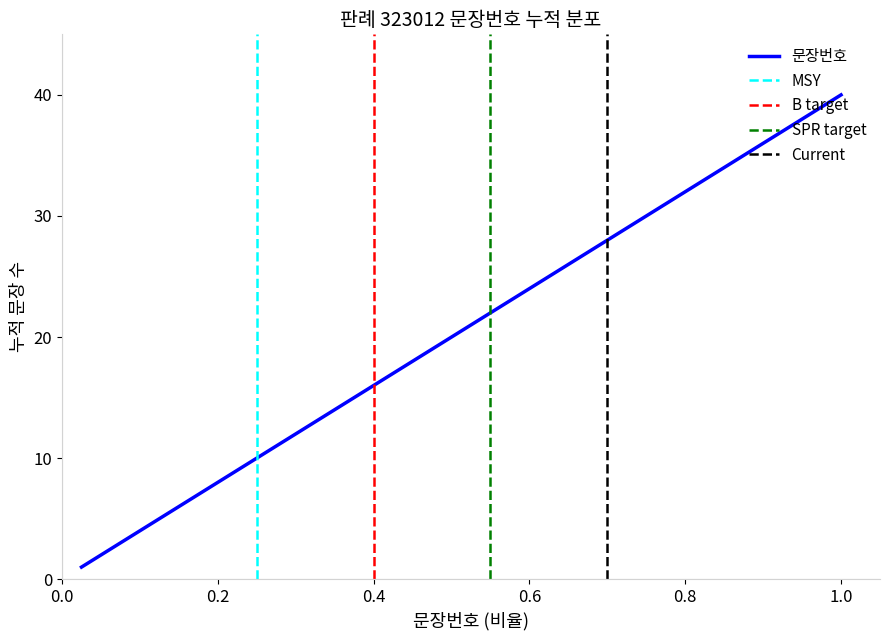

Reading left to right, transcribe all the data shown in this chart.

1	2	3	4	5	6	7	8	9	10	11	12	13	14	15	16	17	18	19	20	21	22	23	24	25	26	27	28	29	30	31	32	33	34	35	36	37	38	39	40